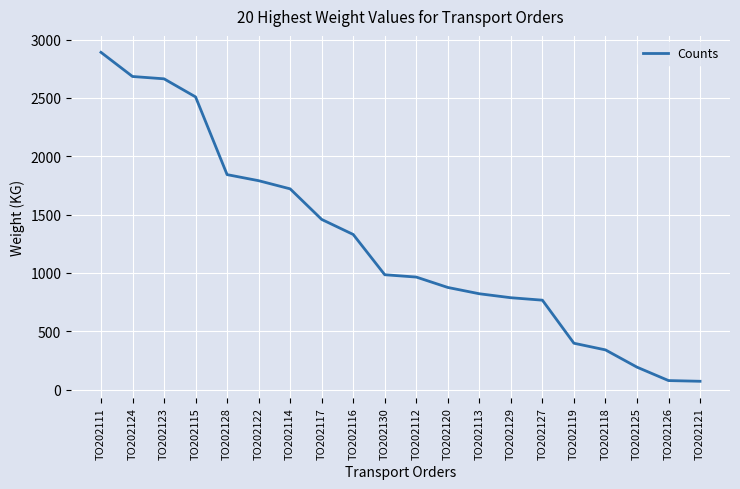

What is the difference between the maximum and minimum values?

2819